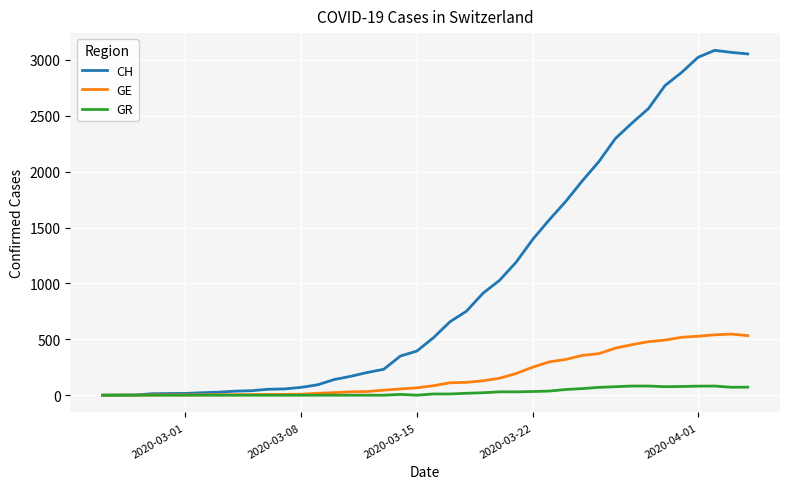

Which series has the widest spread of values?

CH